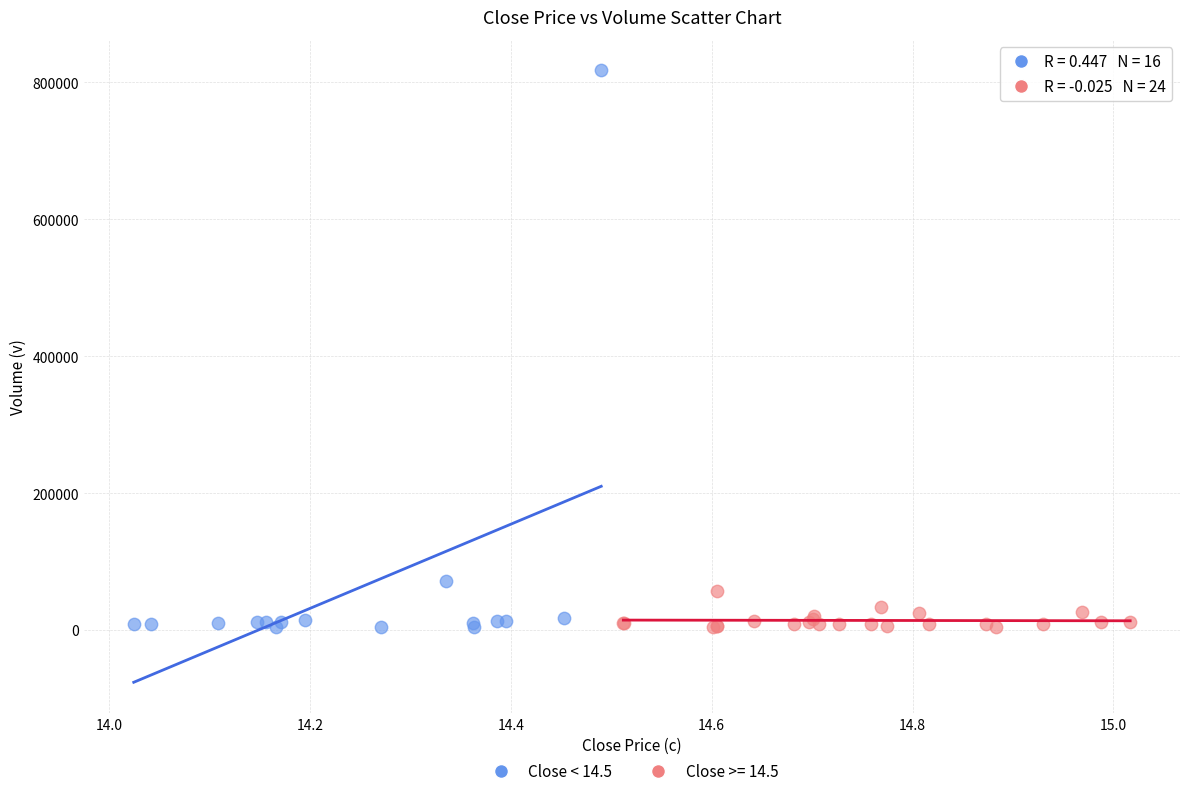

Which series has the largest Y range (max minus min)?

Close < 14.5